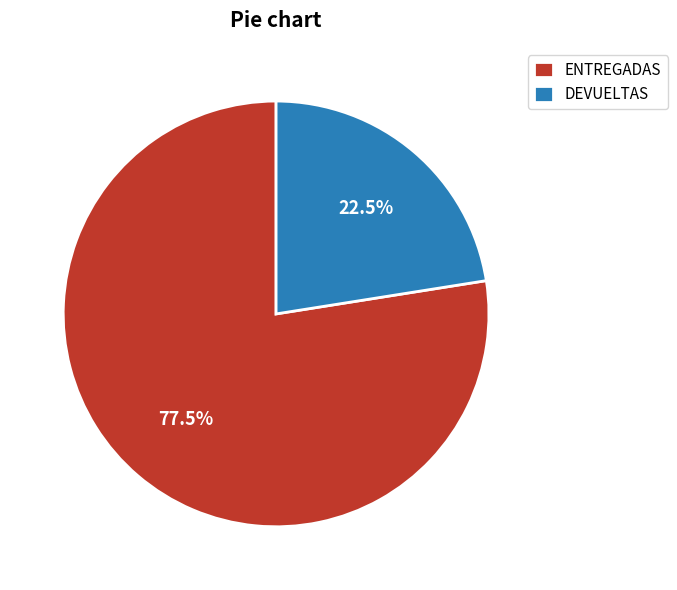

What portion of the pie excludes ENTREGADAS?

22.5%